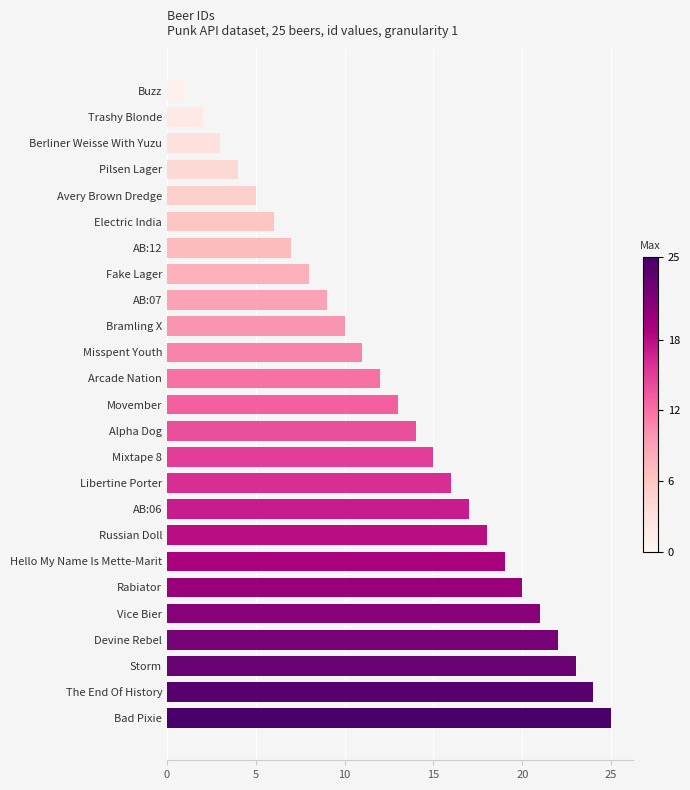

How many data points are less than 13?

12